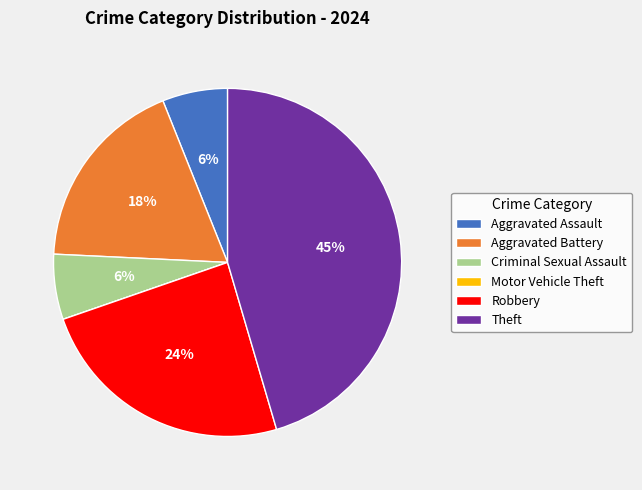

To the nearest percent, what is the difference between the largest and smallest slice percentages?

45%